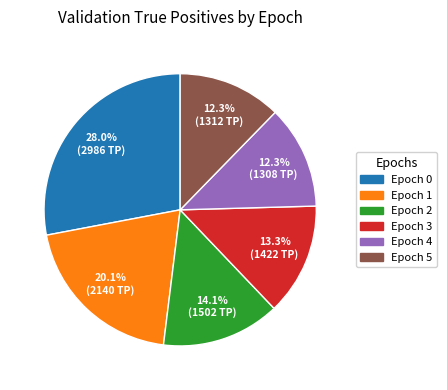

What is the largest slice in the pie chart?

Epoch 0